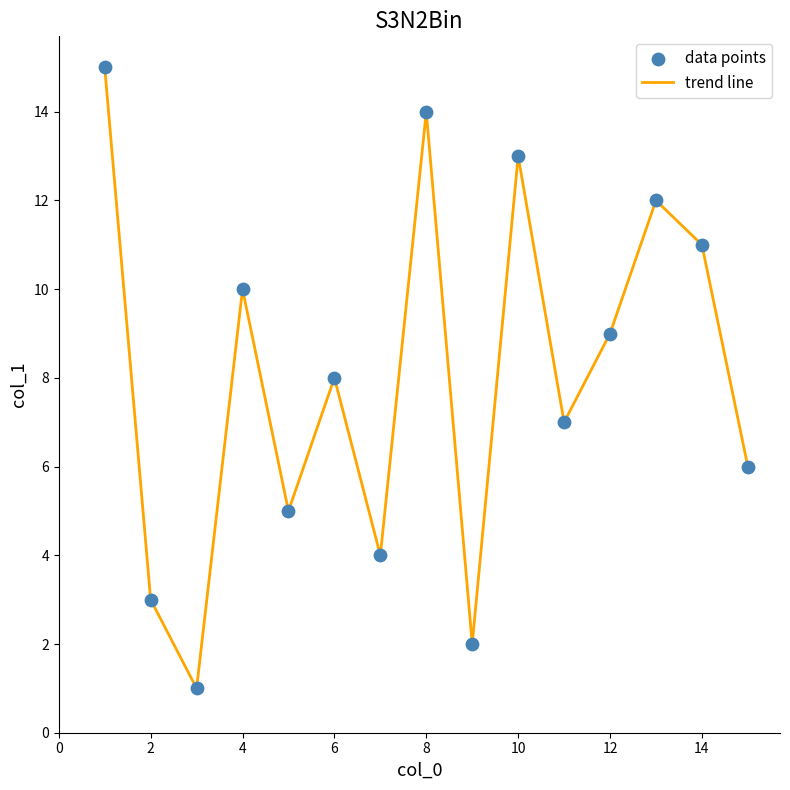

What is the greatest value displayed?

15